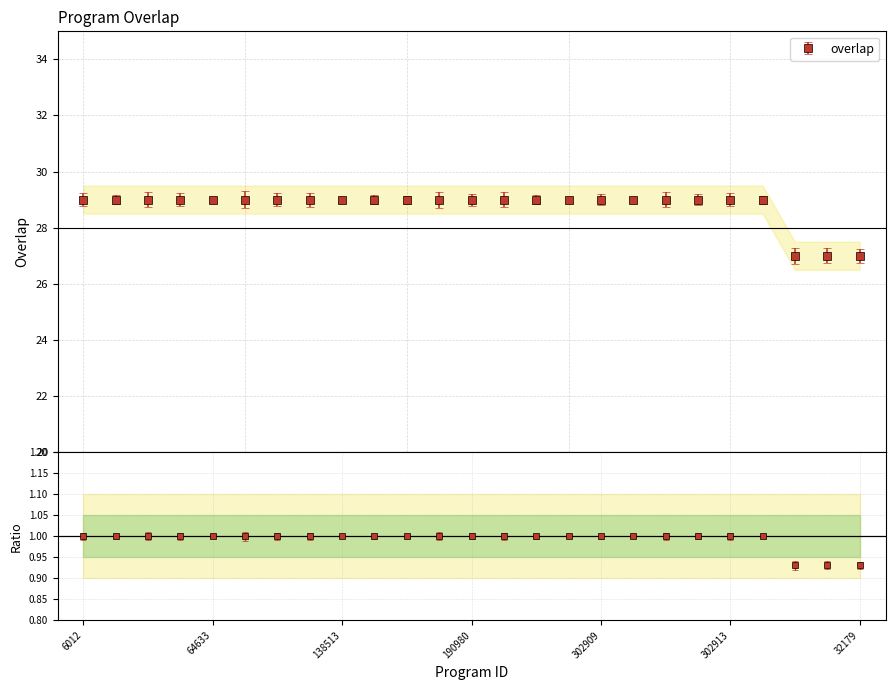

The value at 302909 is 41. True or false?

False